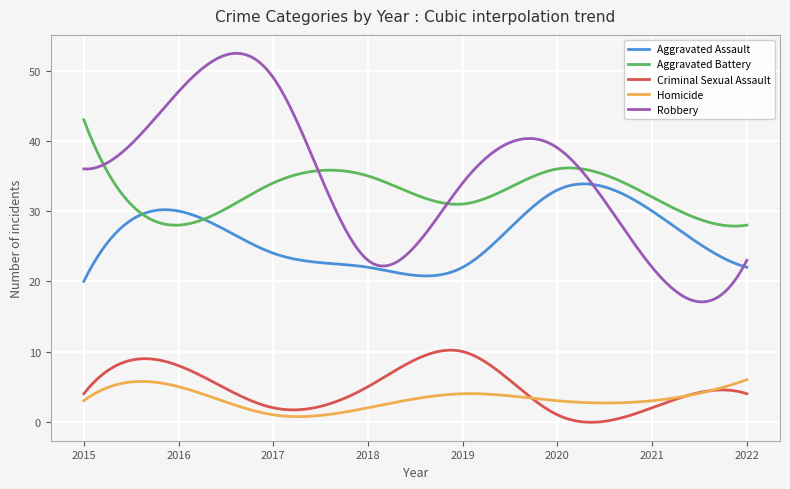

What is the maximum value shown in the chart?

52.5